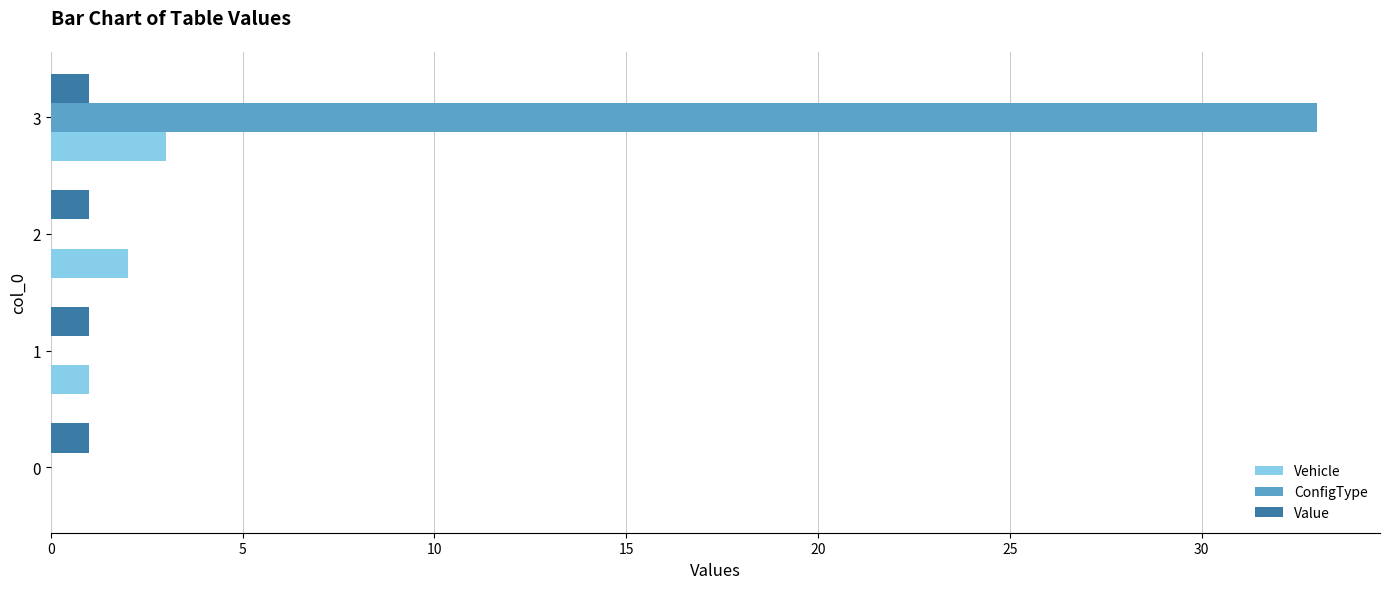

Count the number of categories in the chart.

4